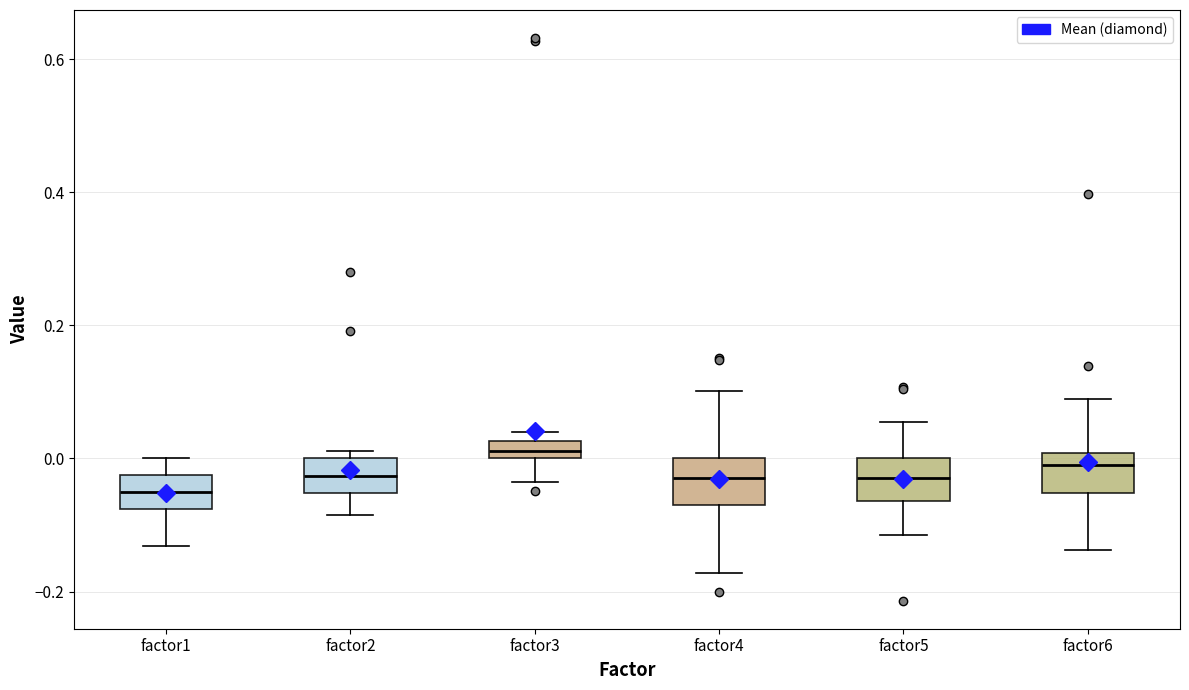

Which box's median line is the lowest?

factor1